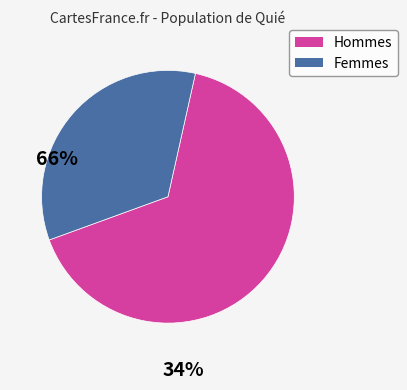

Is there a majority slice in this chart?

Yes